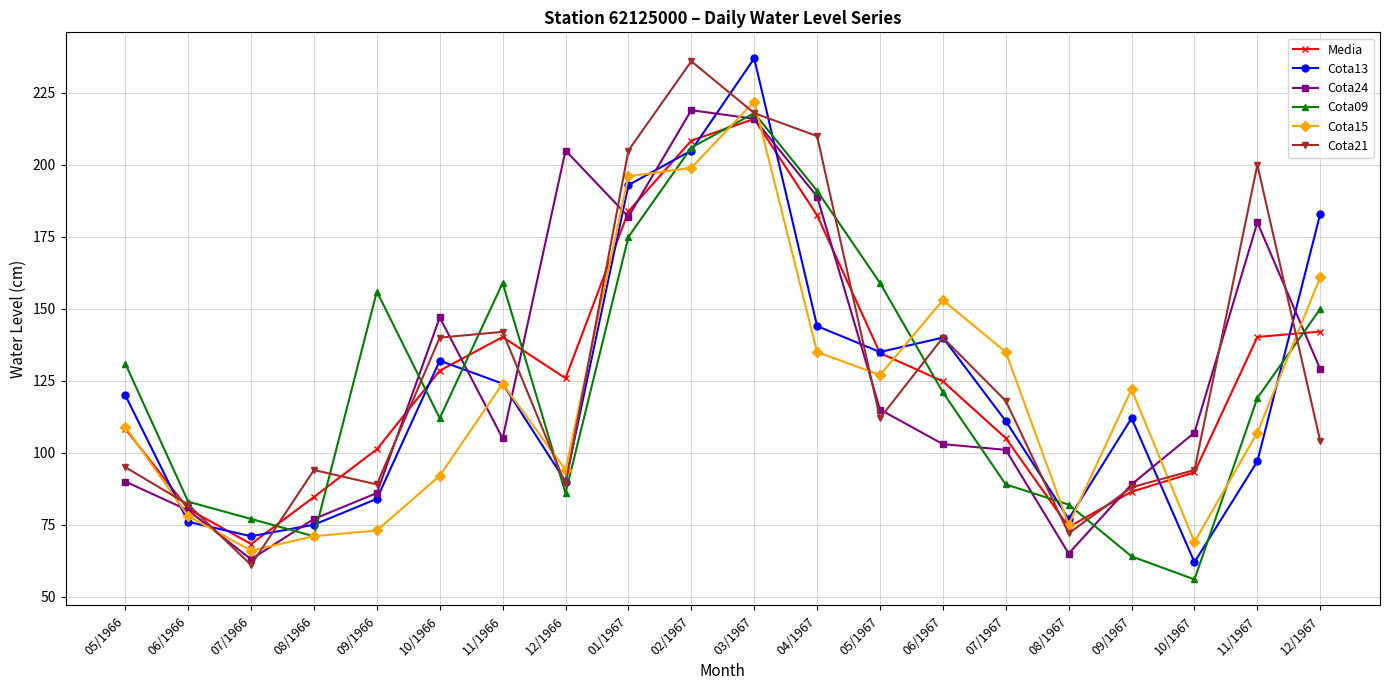

True or false: Cota21 has more than 0 points higher than both neighbors.

True